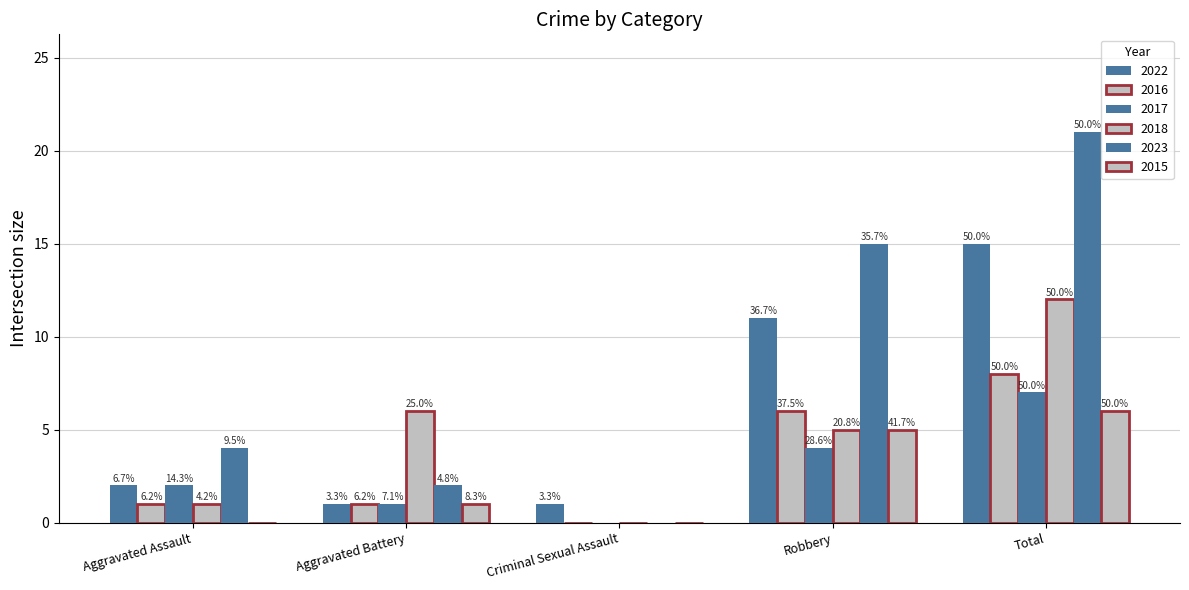

Rank the series at Total from highest to lowest value.

2023, 2022, 2018, 2016, 2017, 2015